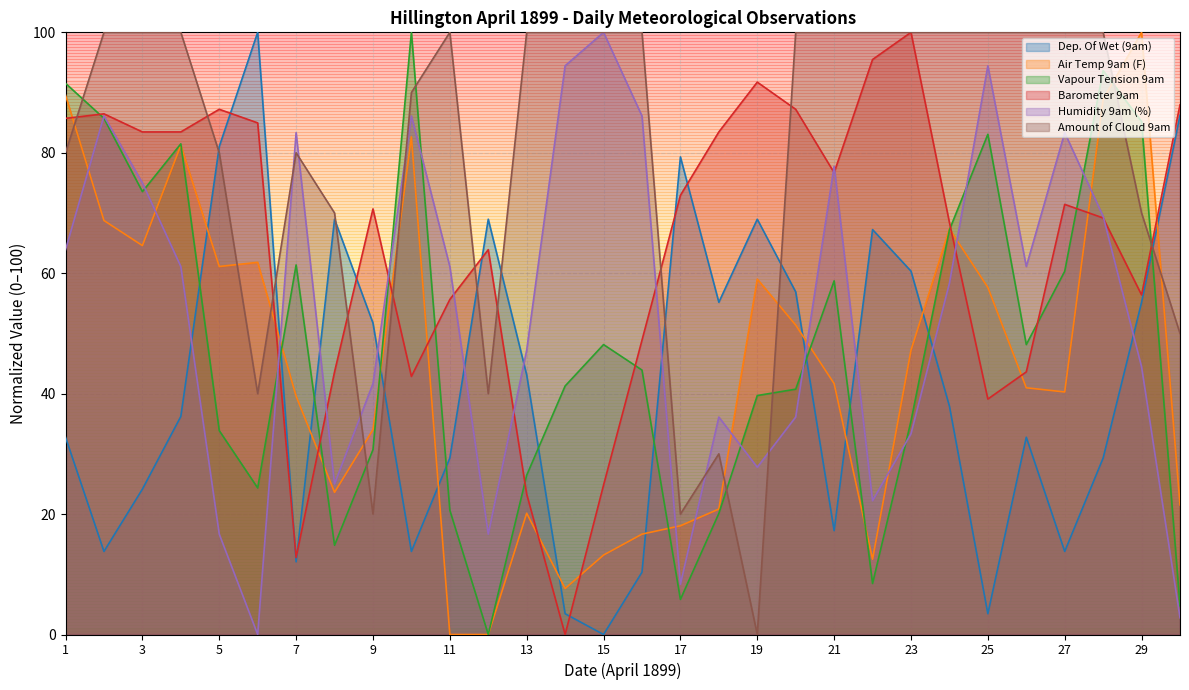

Where do Air Temp 9am (F) and Vapour Tension 9am first cross each other?

4 and 5